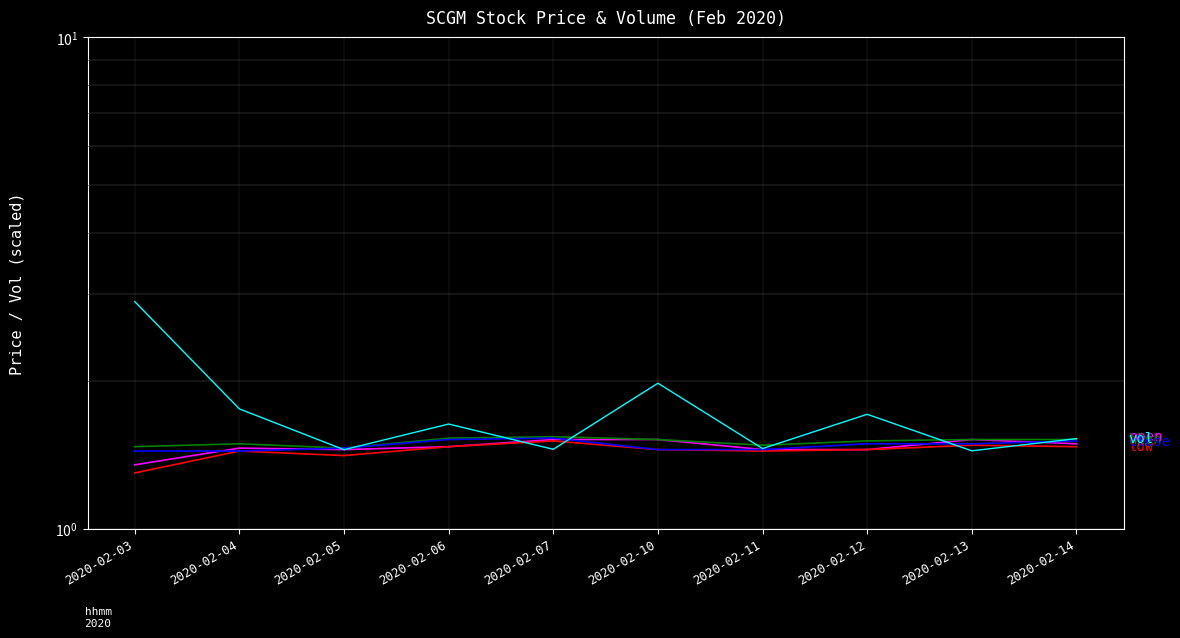

How many low values are between 1 and 2?

10